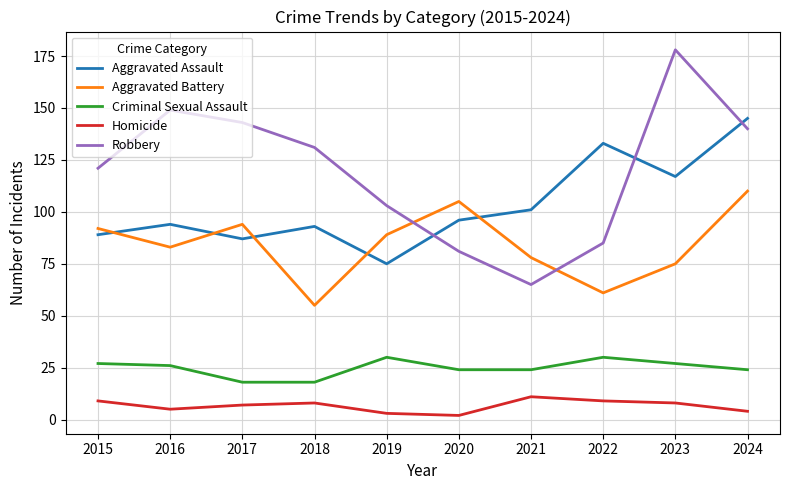

At 2017, list the series in order from smallest to largest.

Homicide, Criminal Sexual Assault, Aggravated Assault, Aggravated Battery, Robbery